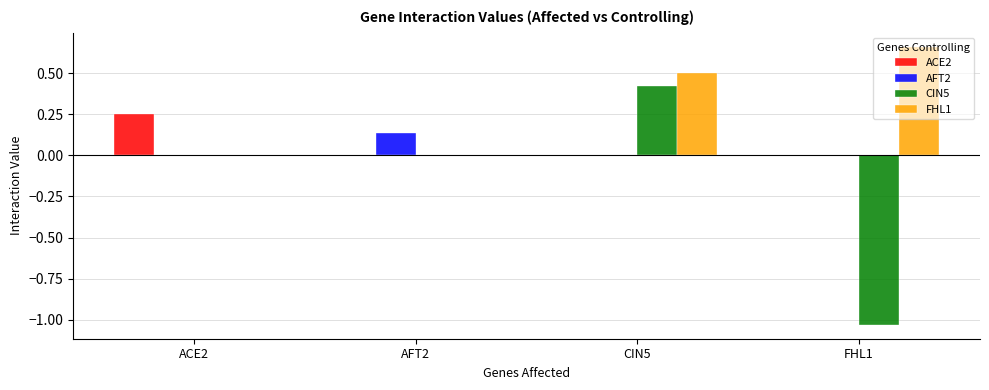

How many AFT2 values are between 0 and 1?

4